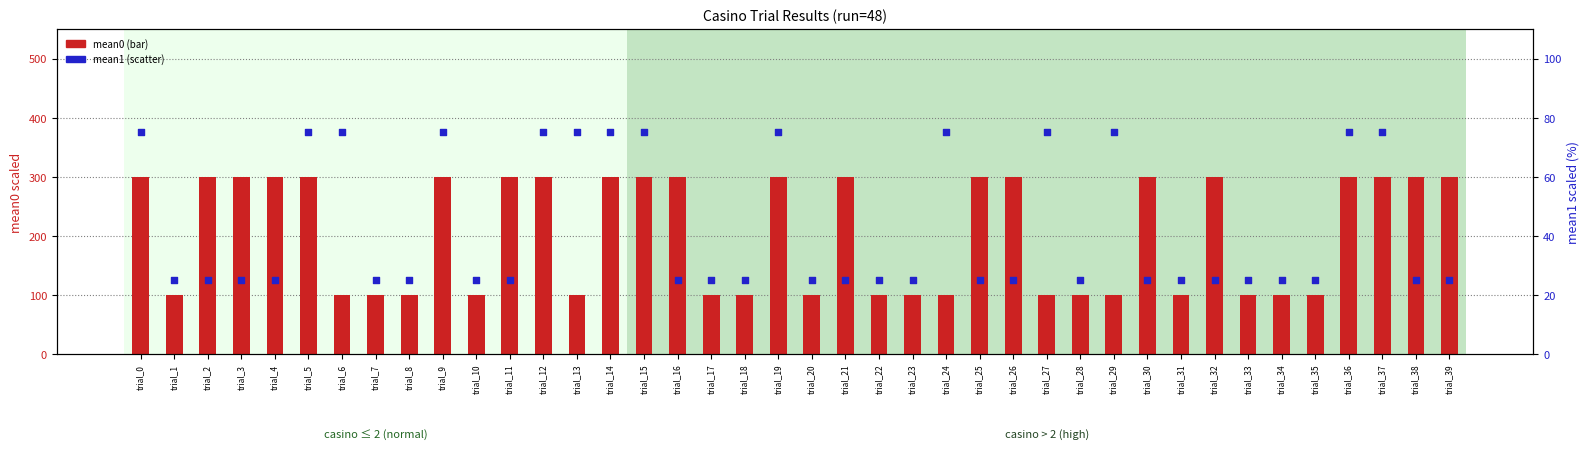

At how many categories does at least one series exceed 86?

40